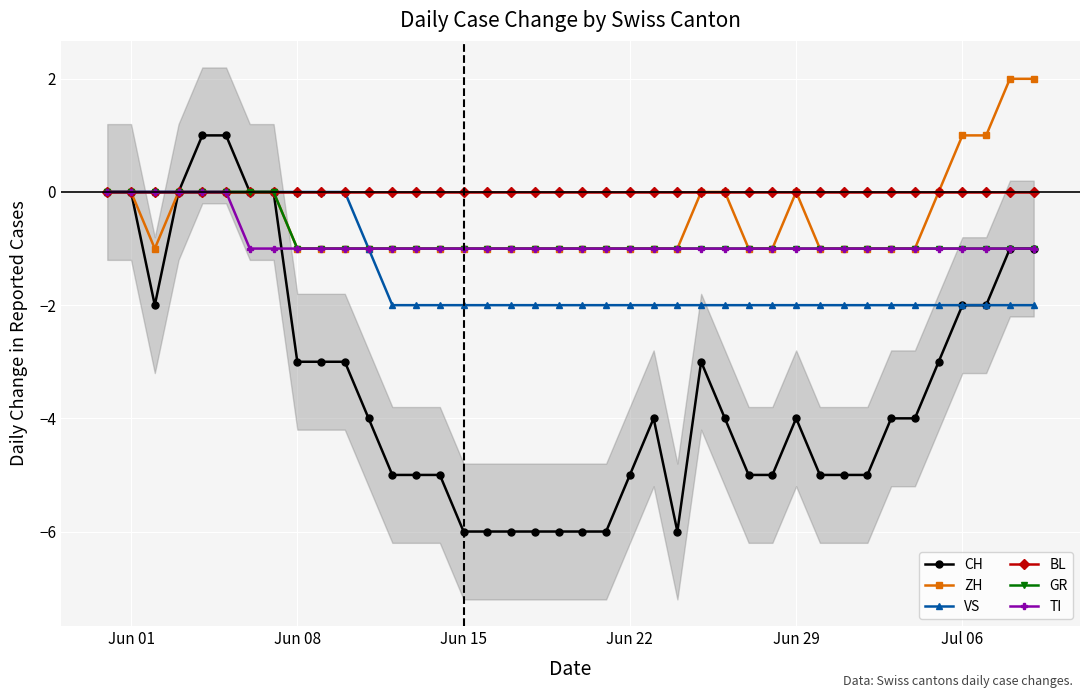

True or false: ZH and BL cross at least once.

False